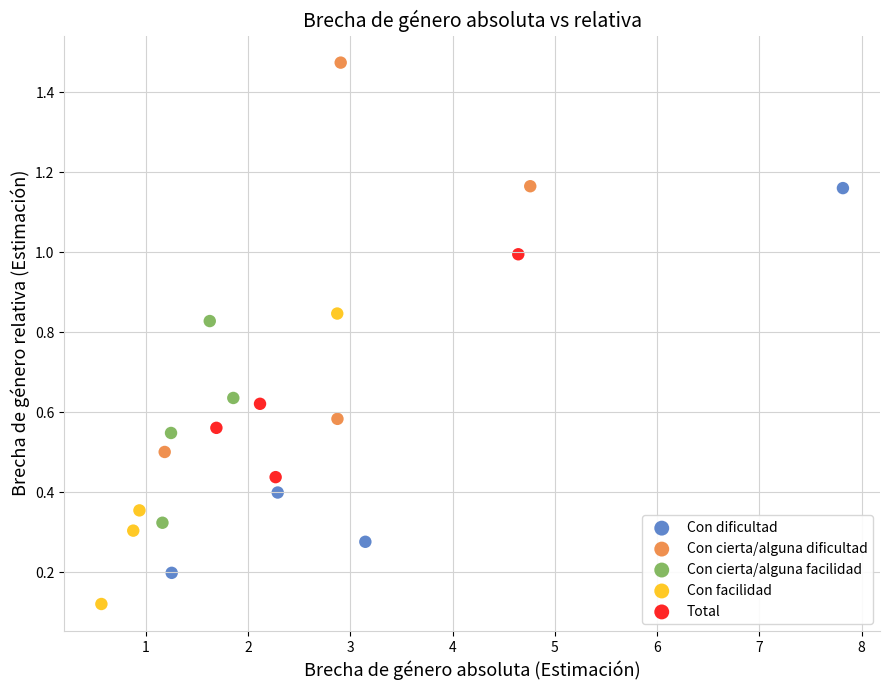

What are all the series names shown in the legend?

Con dificultad, Con cierta/alguna dificultad, Con cierta/alguna facilidad, Con facilidad, Total